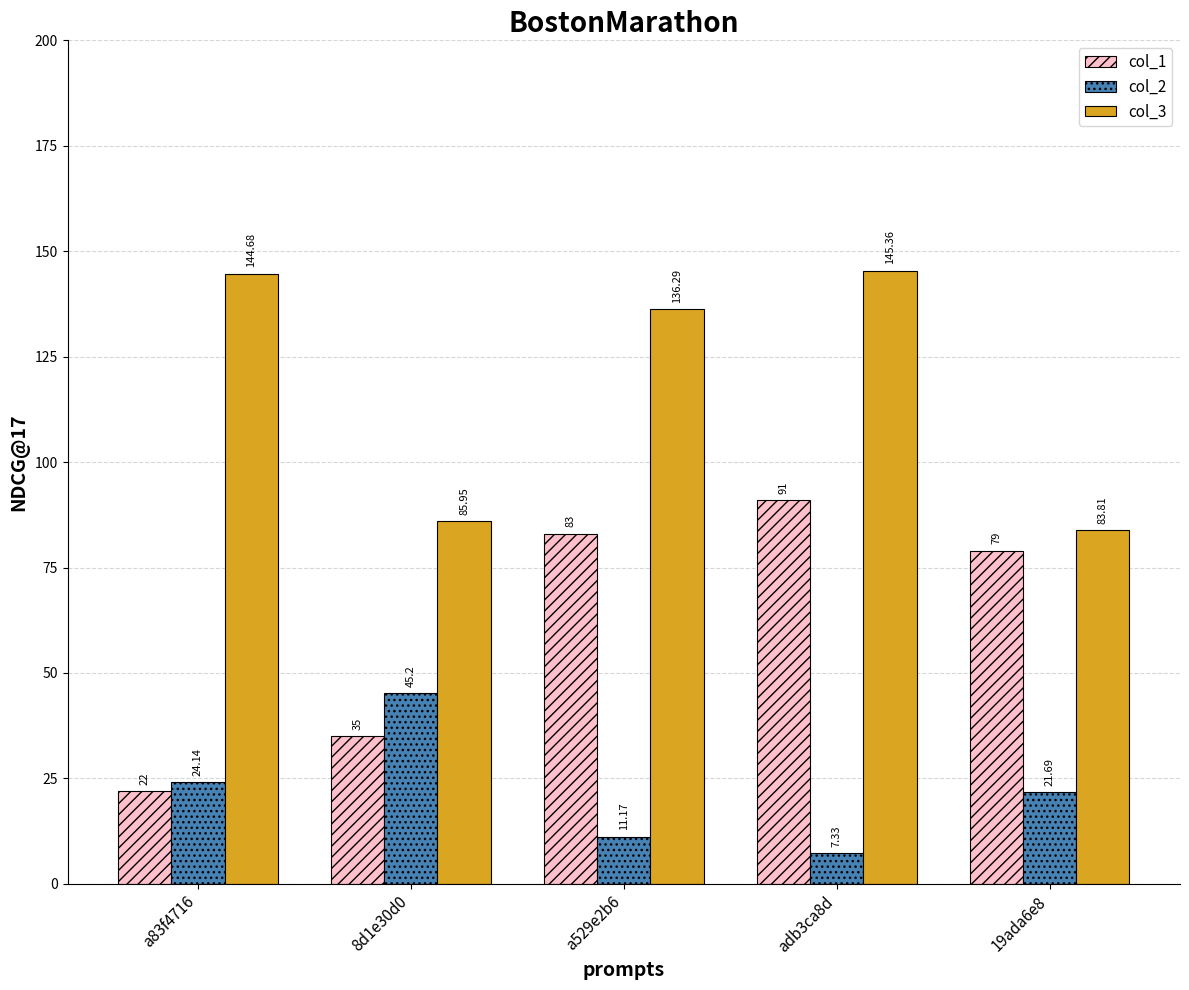

What is the average value of the col_2 series?

21.9